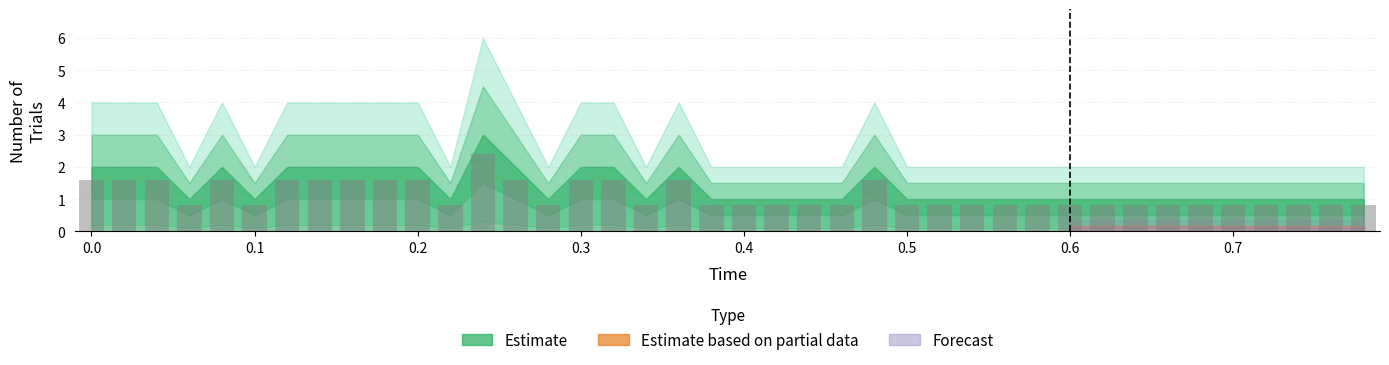

How many values are between 0 and 1?

25